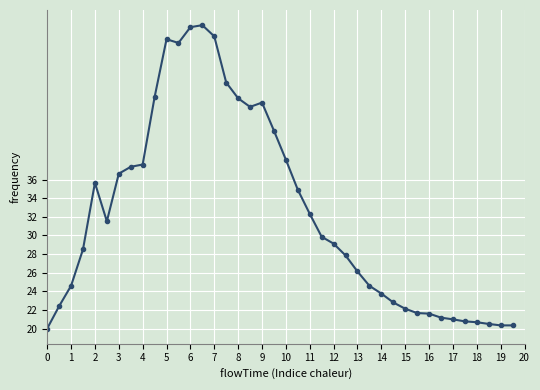

What is the value of the 26th point from the left?

27.9